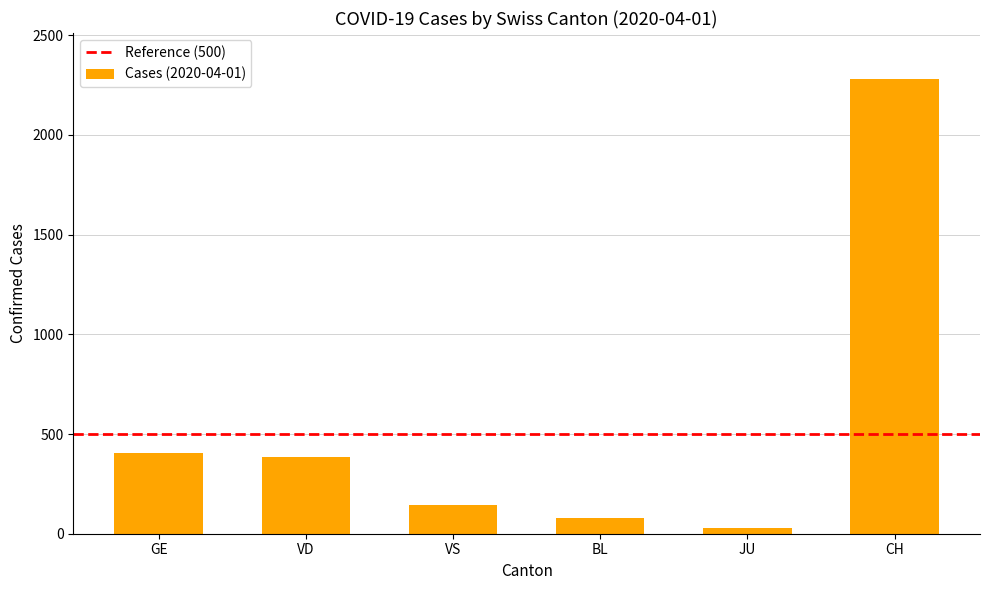

Approximately how many times larger is the value at VS compared to BL?

1.8